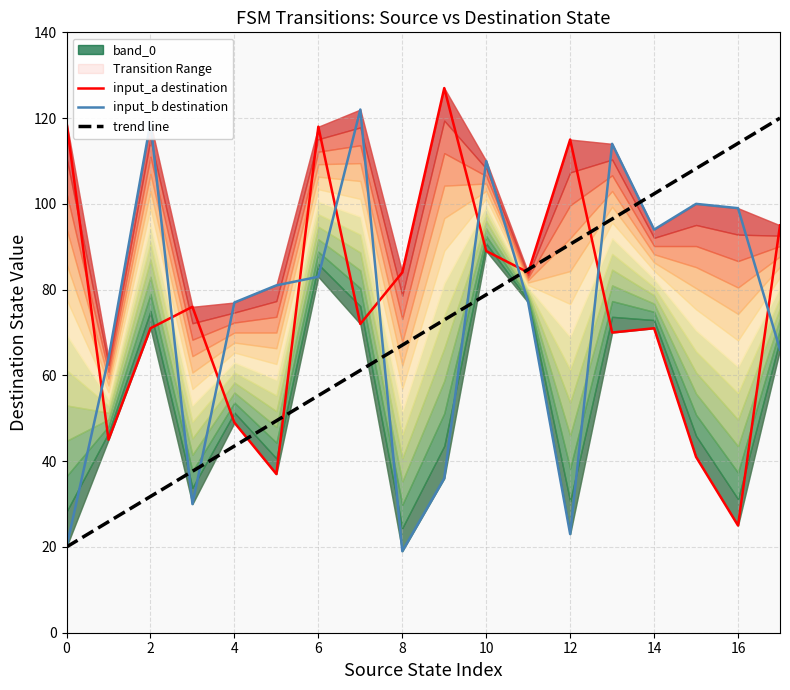

At how many categories does at least one series exceed 67?

17